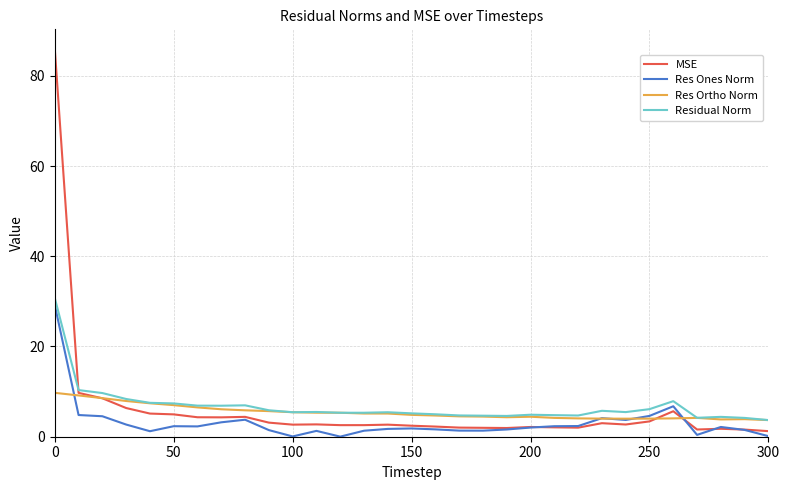

Which series has the largest range (max minus min)?

MSE